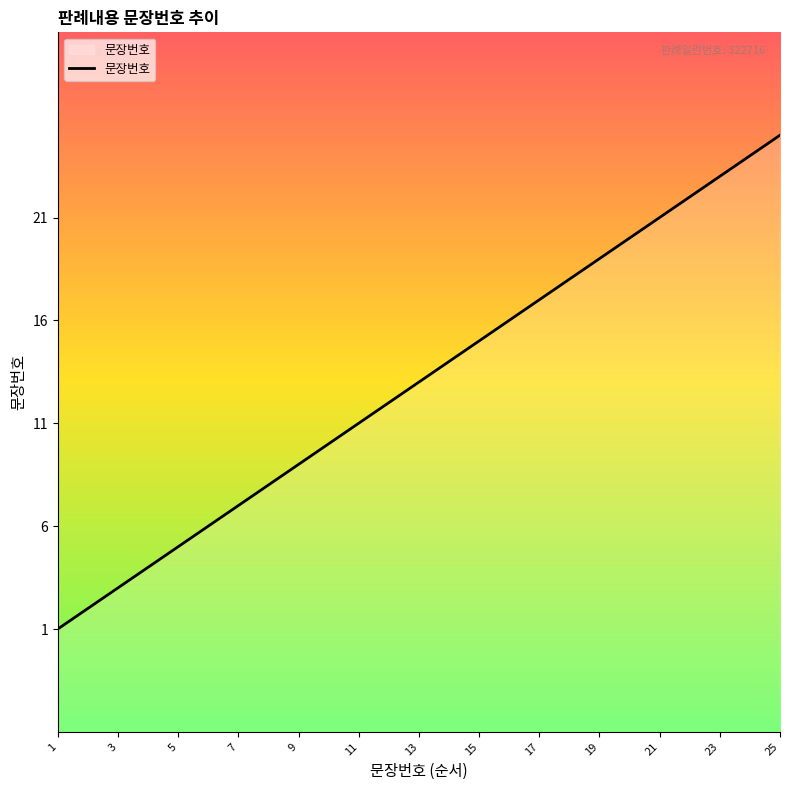

Reading left to right, list all the values displayed in this chart.

1	2	3	4	5	6	7	8	9	10	11	12	13	14	15	16	17	18	19	20	21	22	23	24	25